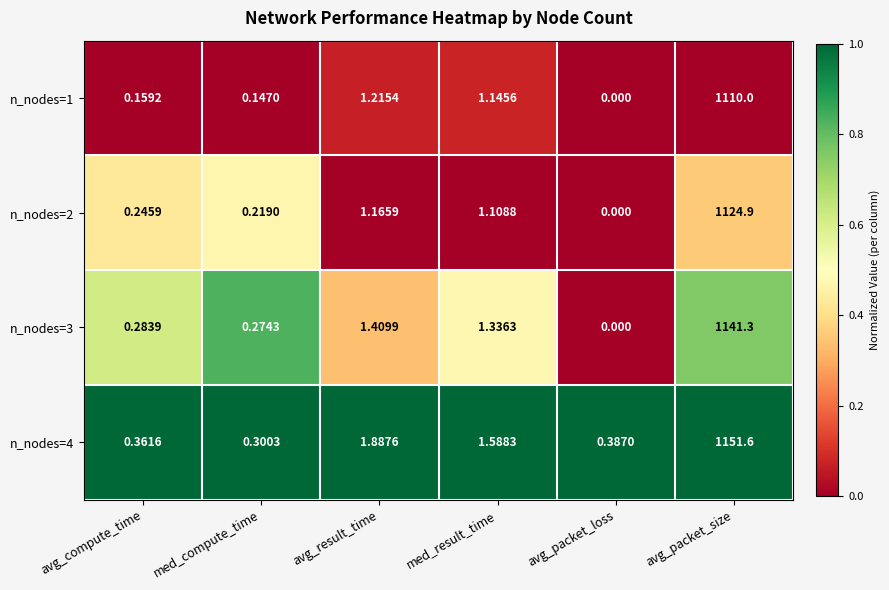

At which category is the sum across all series the highest?

avg_packet_size